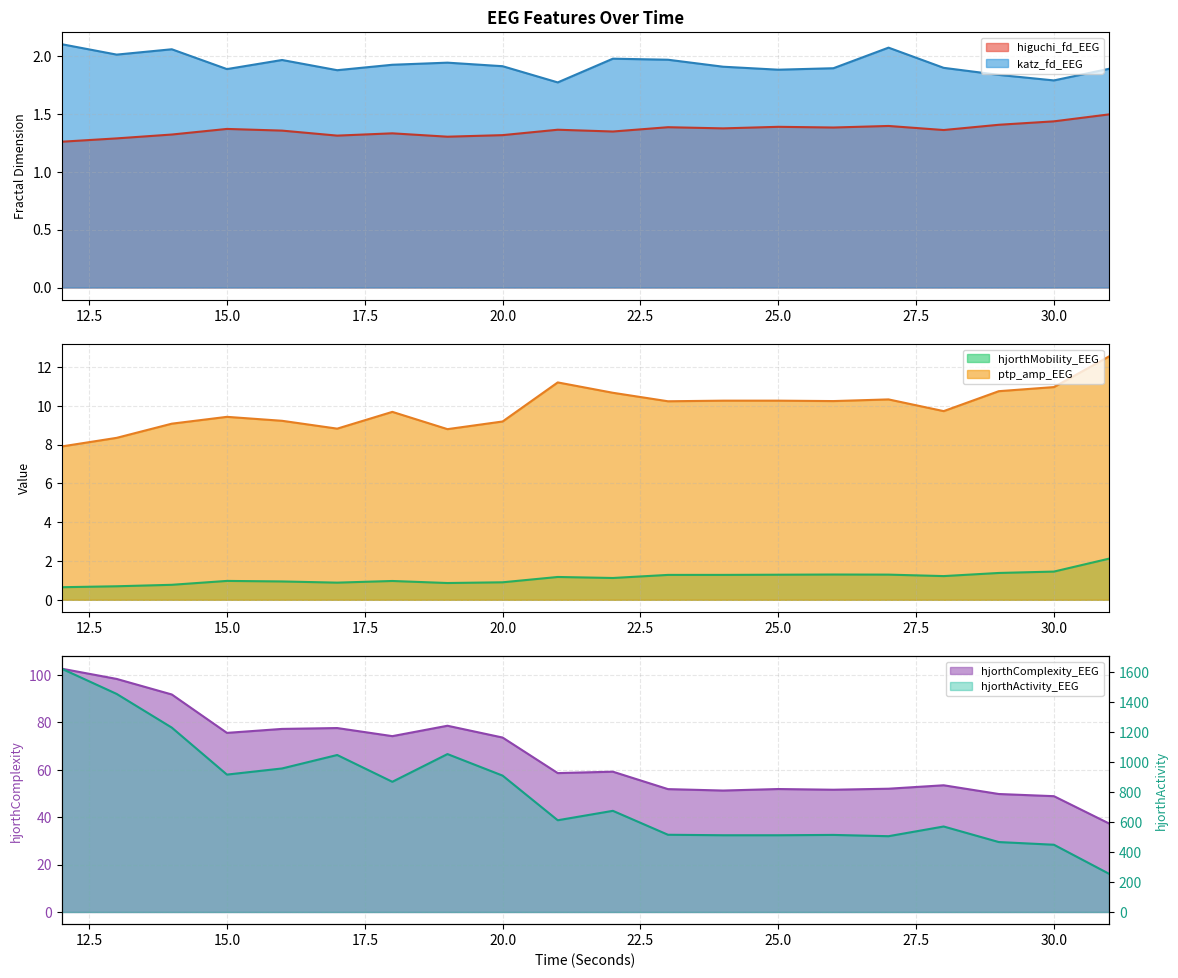

What is the sum of all hjorthMobility_EEG values?

22.6